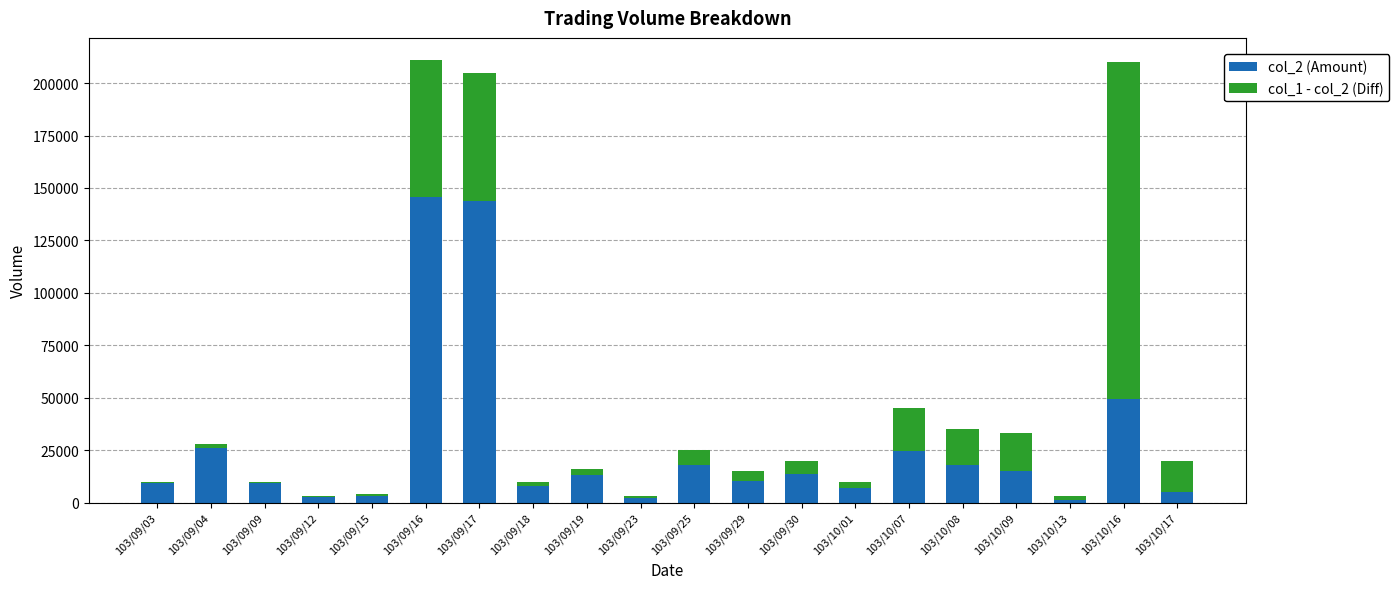

The value of col_2 (Amount) at 103/09/25 is 25538. True or false?

False